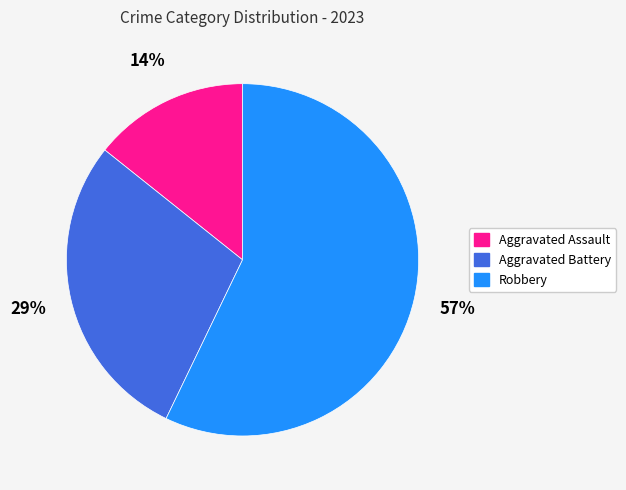

To the nearest percent, what is the difference between the largest and smallest slice percentages?

43%